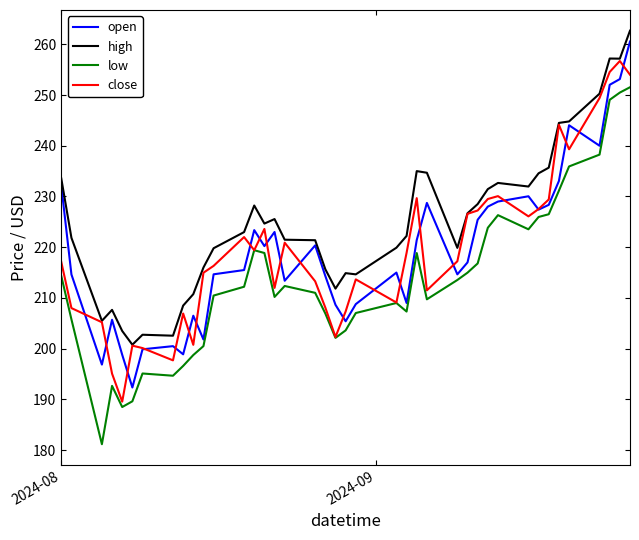

What is the highest value of the low series?

251.5